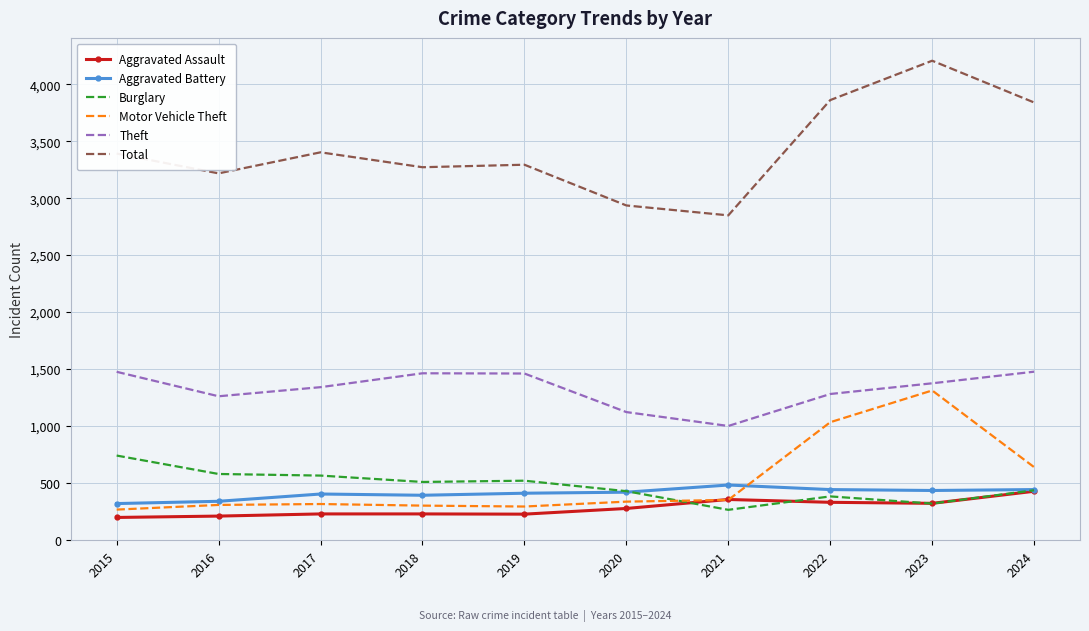

True or false: Aggravated Battery and Theft intersect in this chart.

False